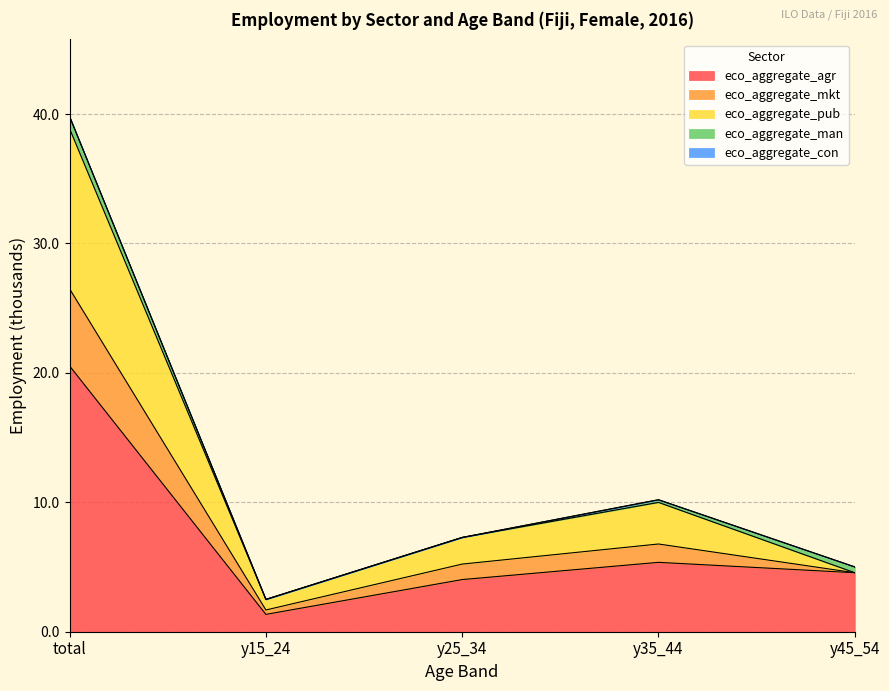

At which category is the sum across all series the highest?

total